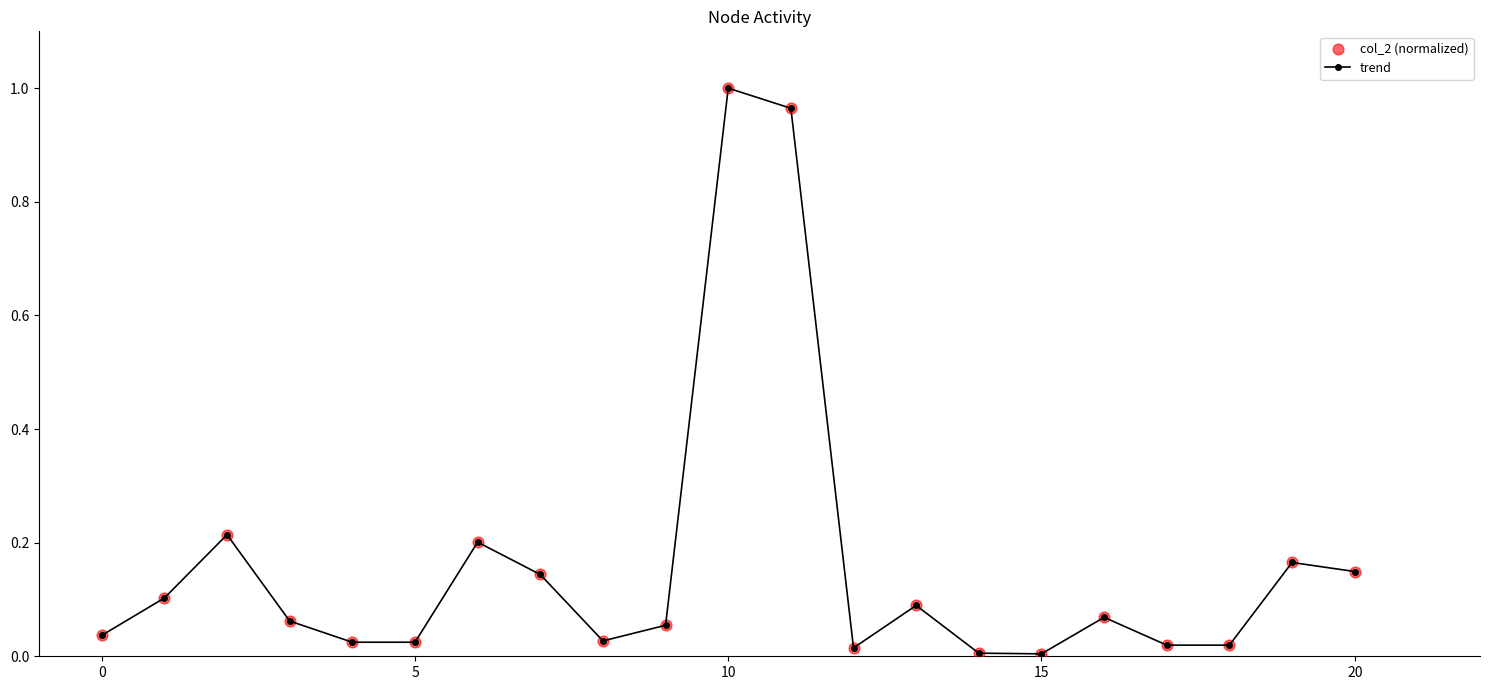

What is the sum of all values?

3.4